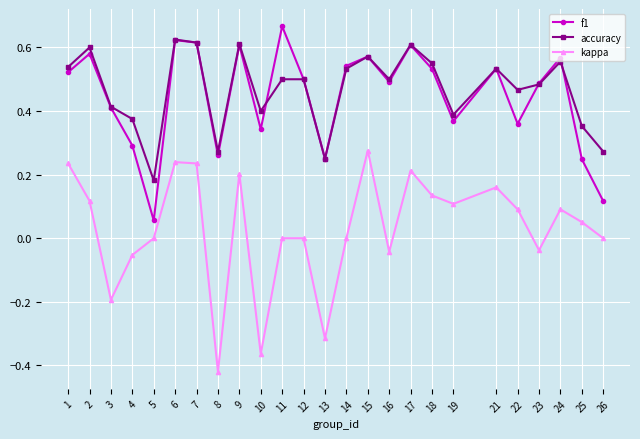

Which series has the widest spread of values?

kappa